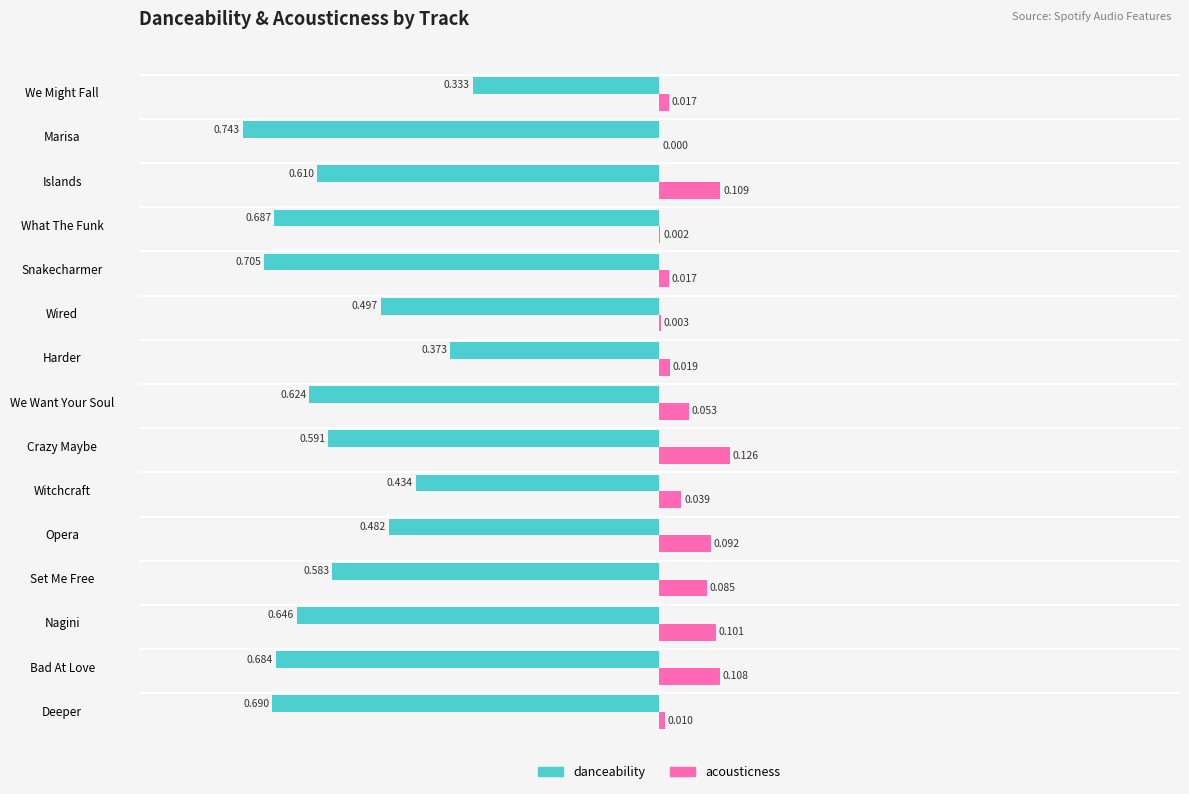

Which series has the largest range (max minus min)?

danceability